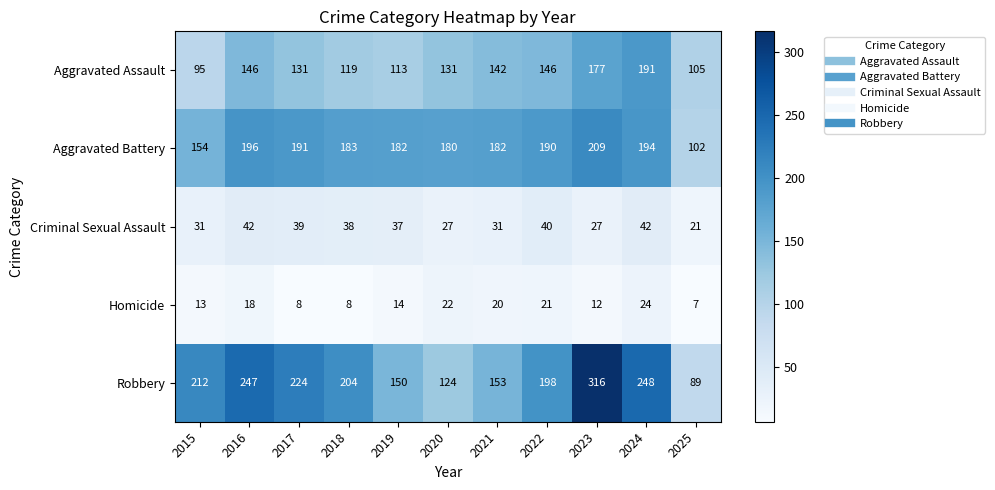

Which series has the widest spread of values?

Robbery